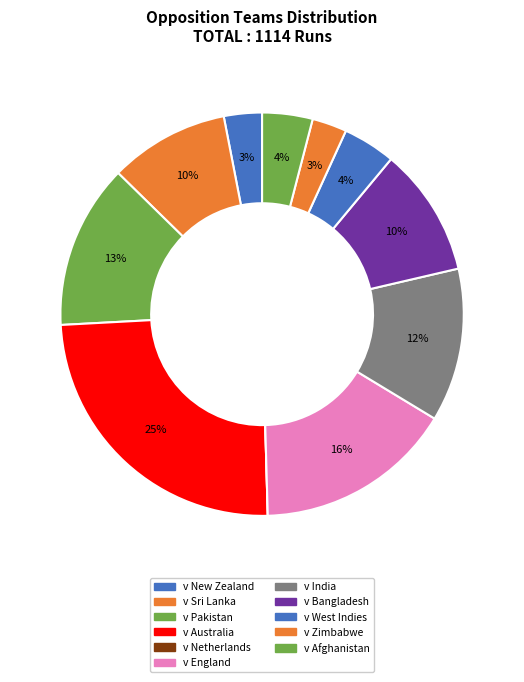

What is the largest slice in the pie chart?

v Australia